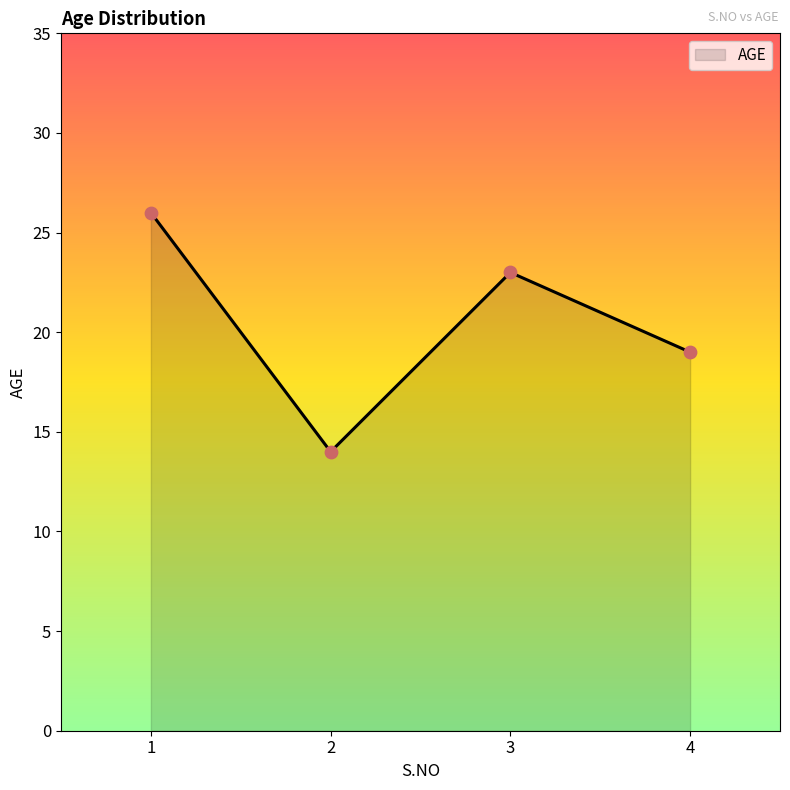

What is the change in value from 3 to 4?

-4